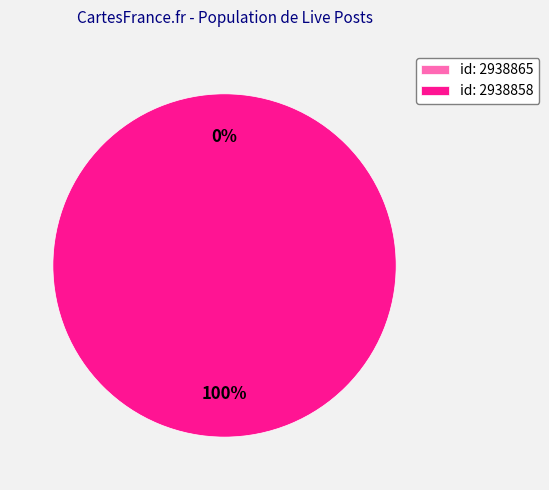

Which category has the biggest portion of the pie?

2938858